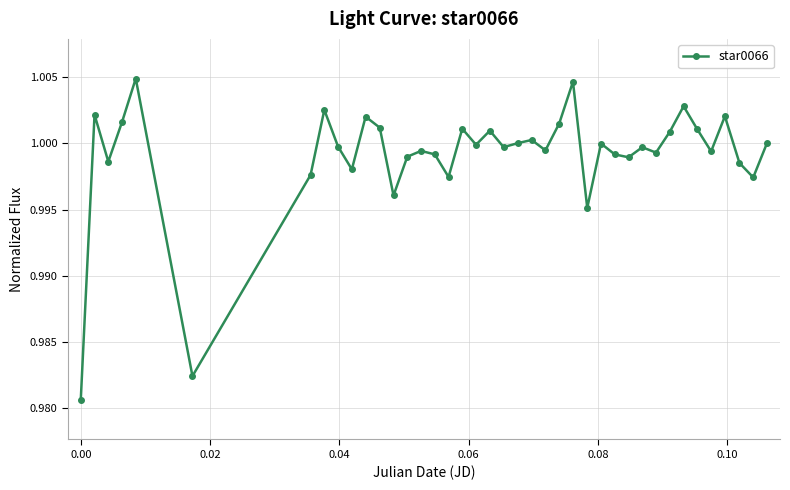

How many interior local valleys (lower than both neighbors) does the data have?

13